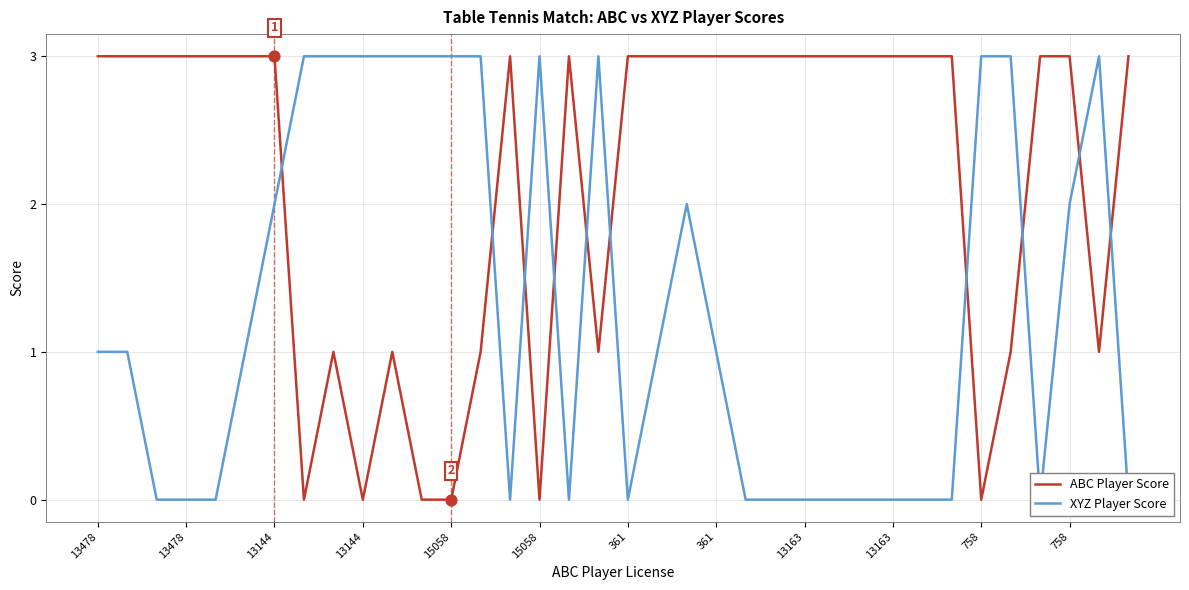

Which series contains the highest Y value?

ABC Player Score